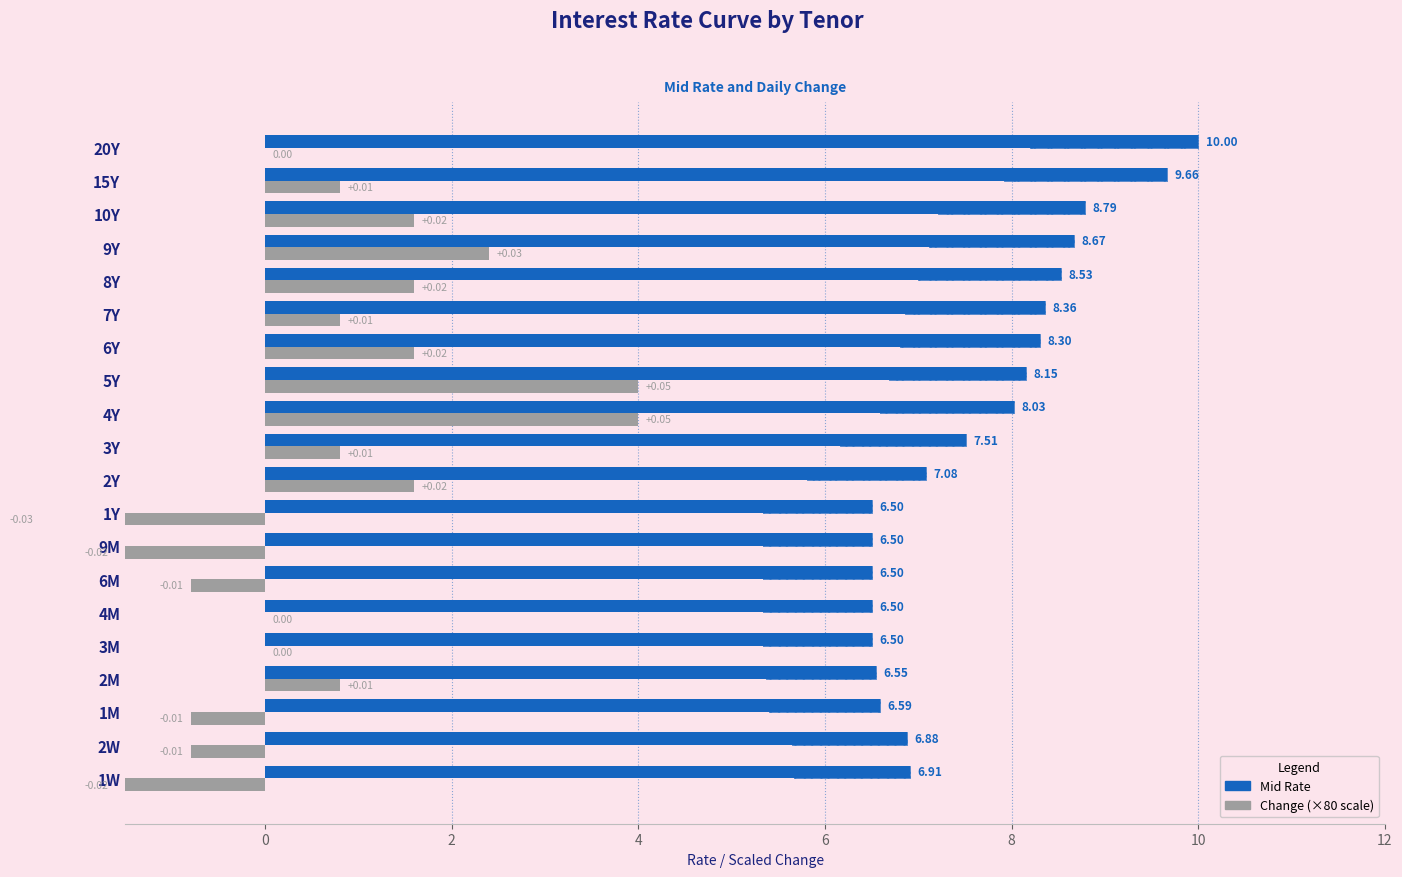

What is the spread (max minus min) of values at 6M?

7.3